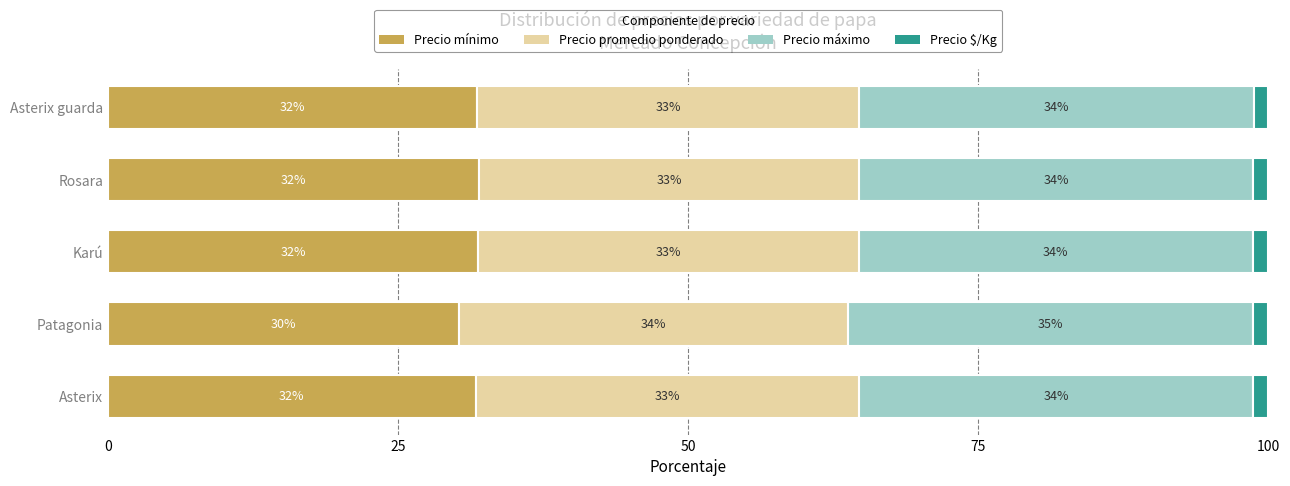

What is the lowest value of the Precio mínimo series?

30.2